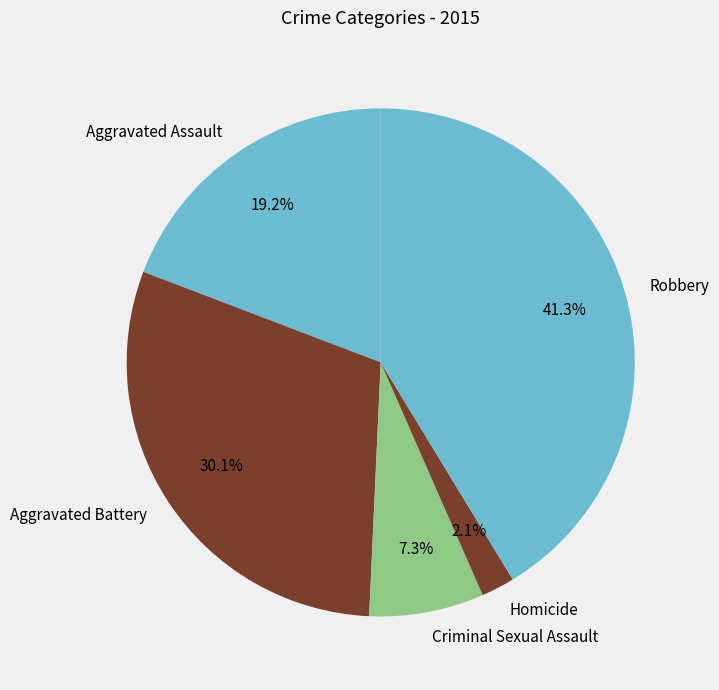

What percentage do Aggravated Assault and Criminal Sexual Assault together represent?

26.5%